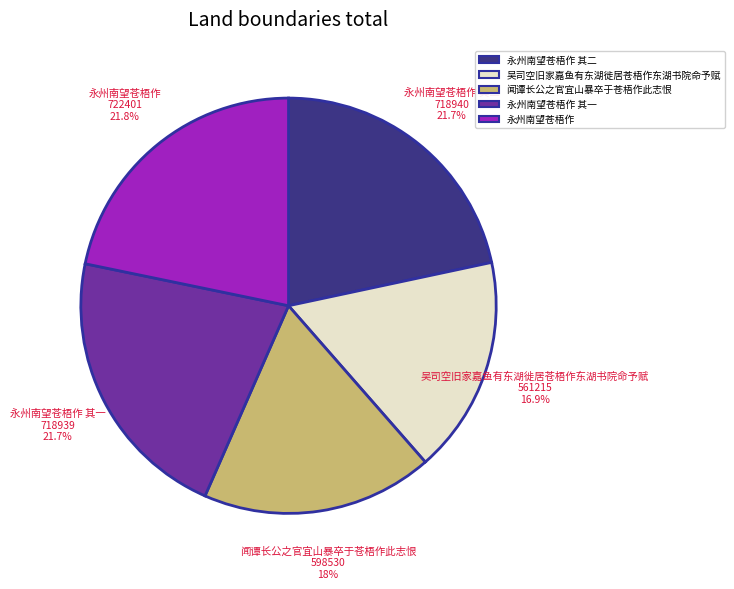

Is there a majority slice in this chart?

No